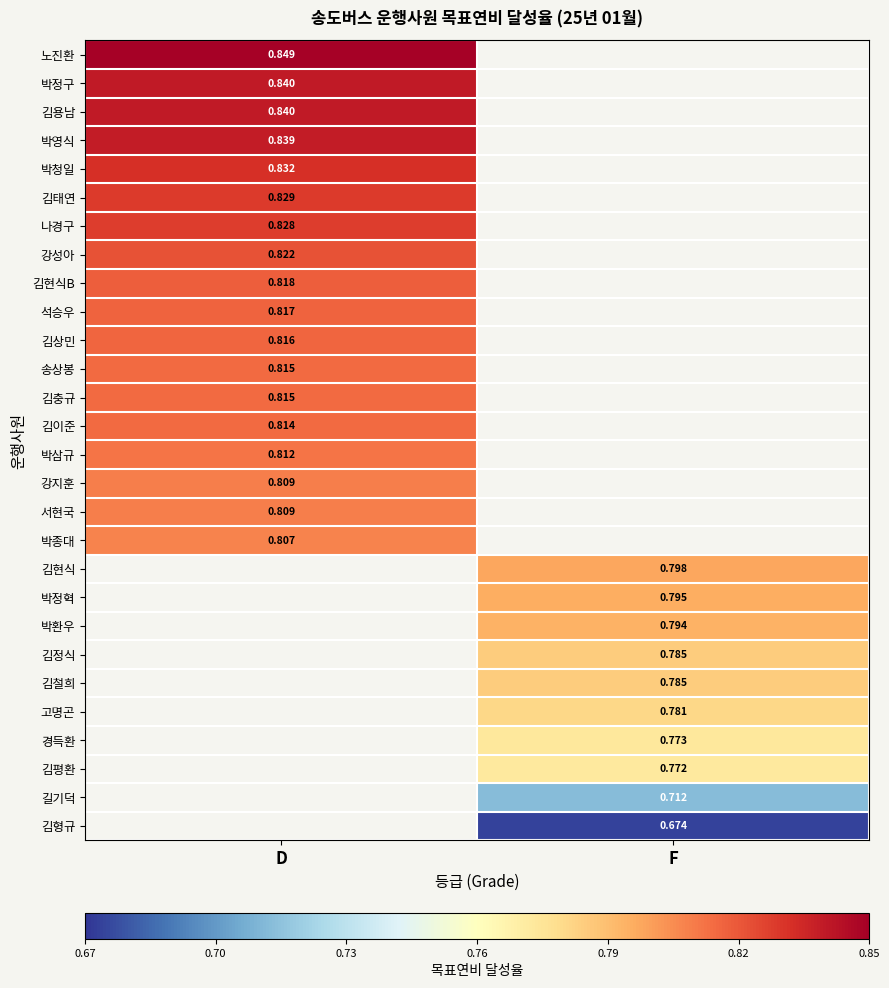

Is the value of 김이준 at D greater than the value of 강성아 at D?

No